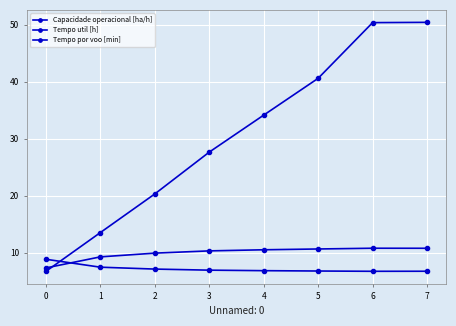

How many intersections are there between Tempo util [h] and Tempo por voo [min]?

1